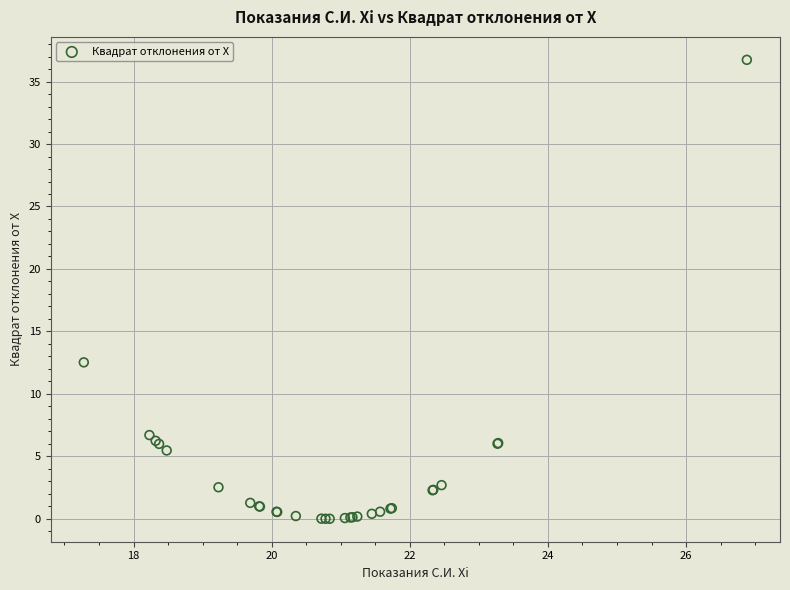

What Y value in the scatter plot is closest to 18?

12.5